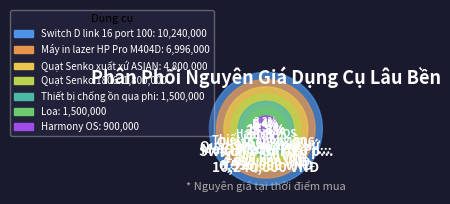

What is the largest slice in the pie chart?

Switch D link 16 port 1000Mb